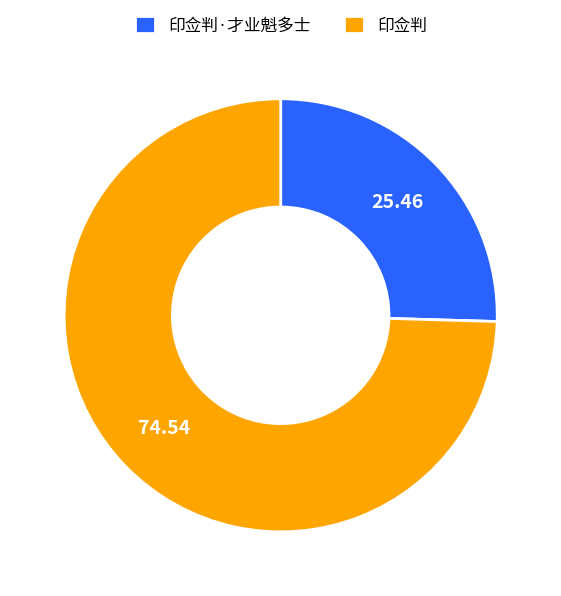

Combined, do 印佥判·才业魁多士 and 印佥判 account for over 50%?

Yes